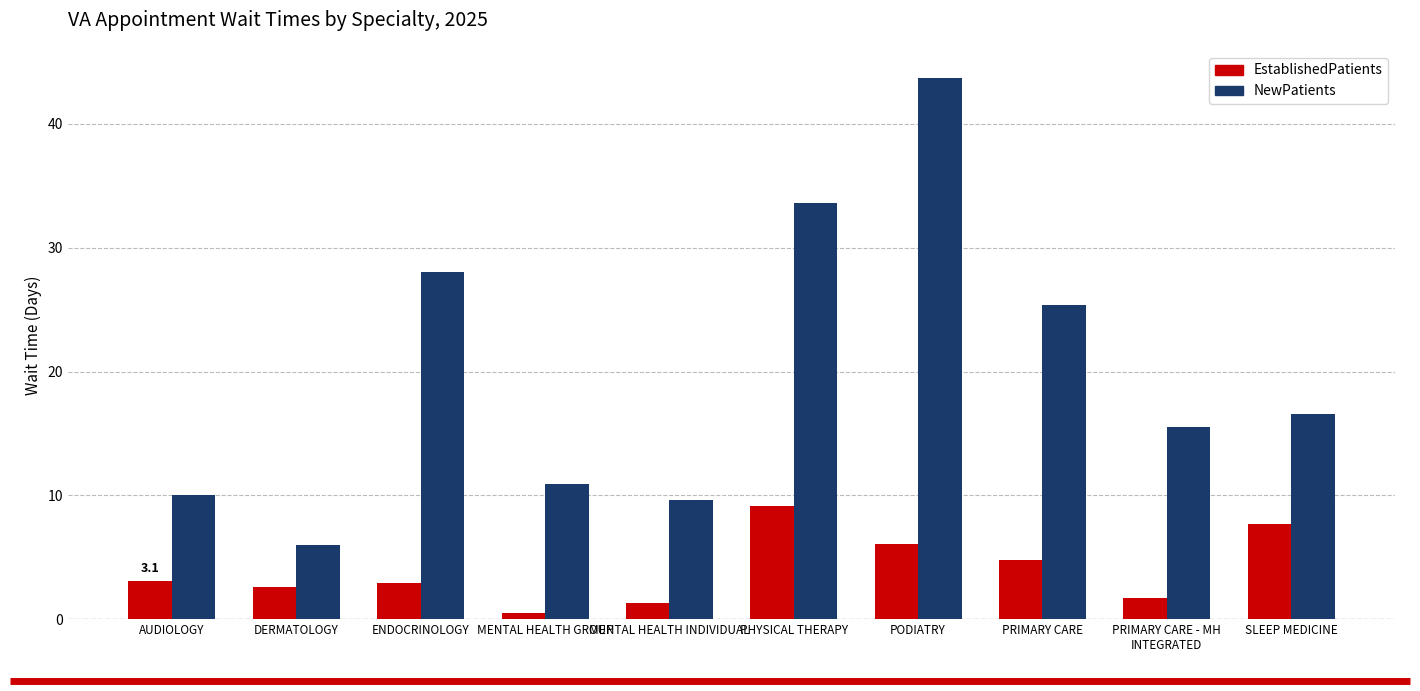

What is the difference between the second highest and second lowest values in the EstablishedPatients series?

6.4